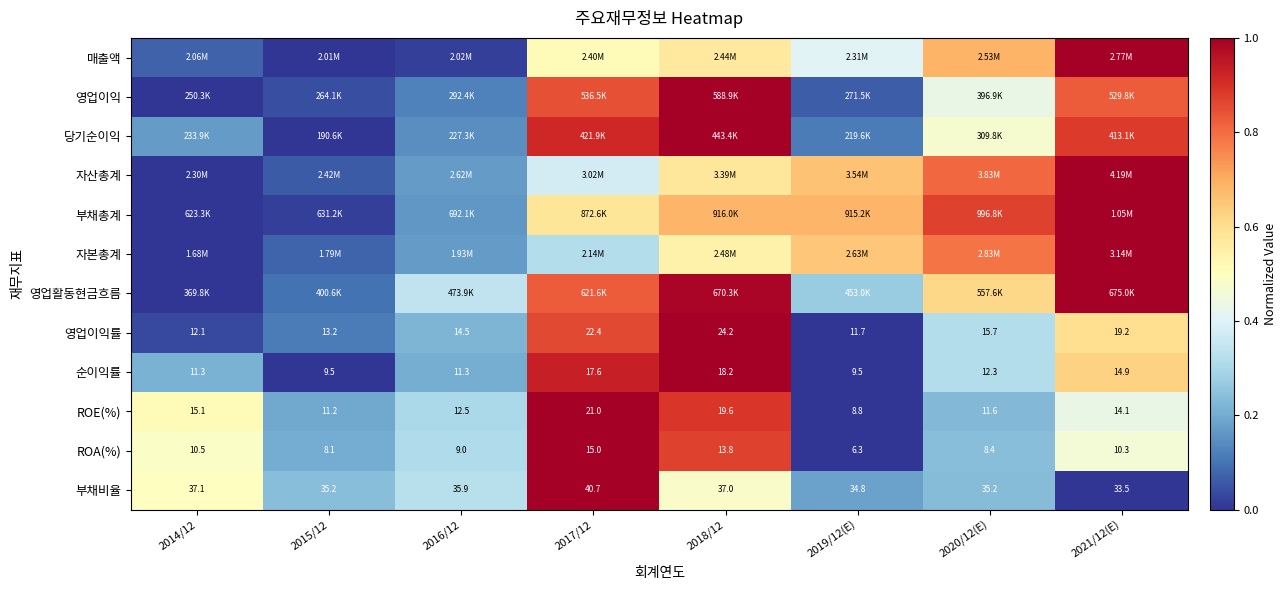

What is the difference between the maximum and minimum values in the ROE(%) series?

1.0